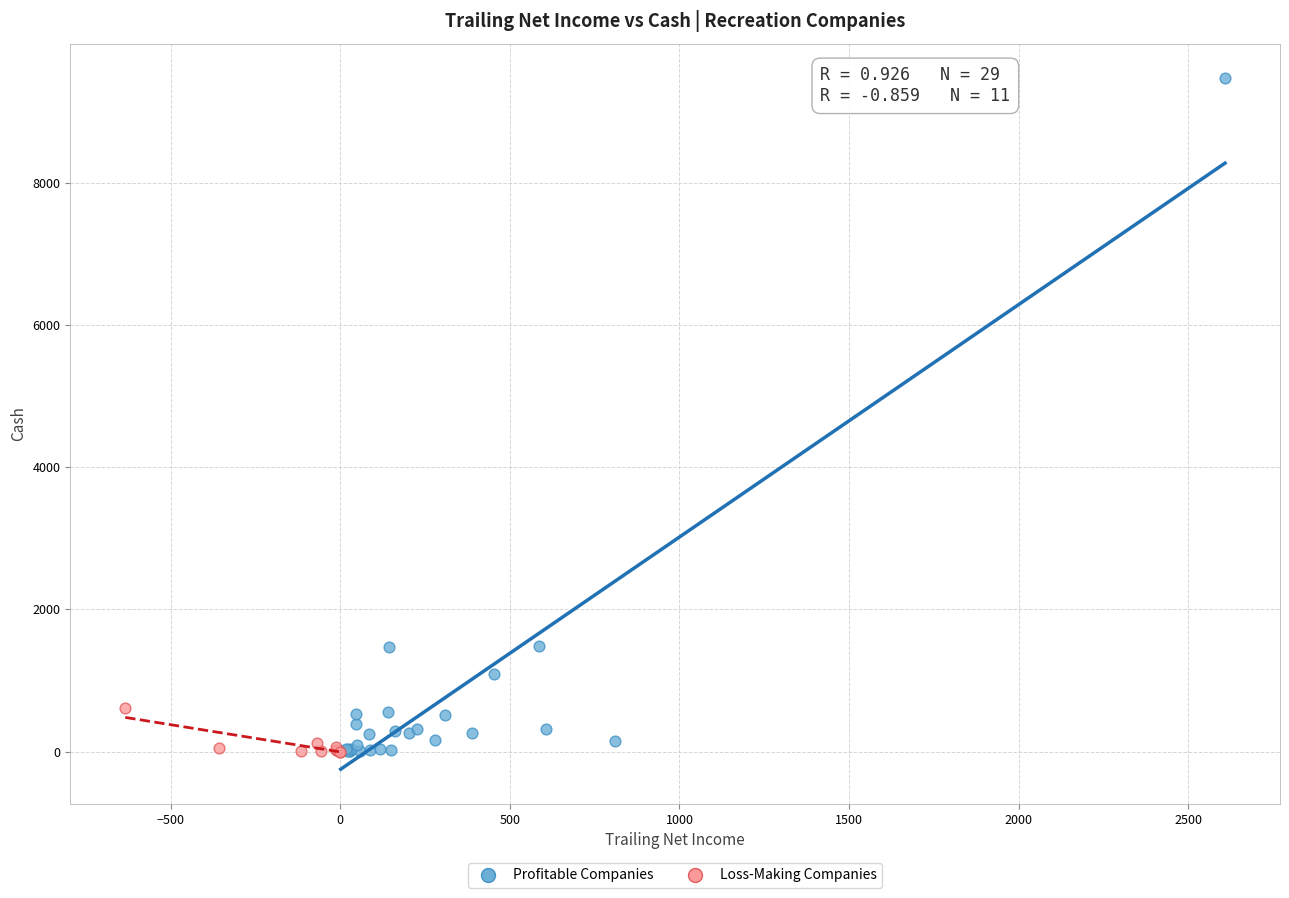

Which series reaches the maximum Y coordinate?

Profitable Companies